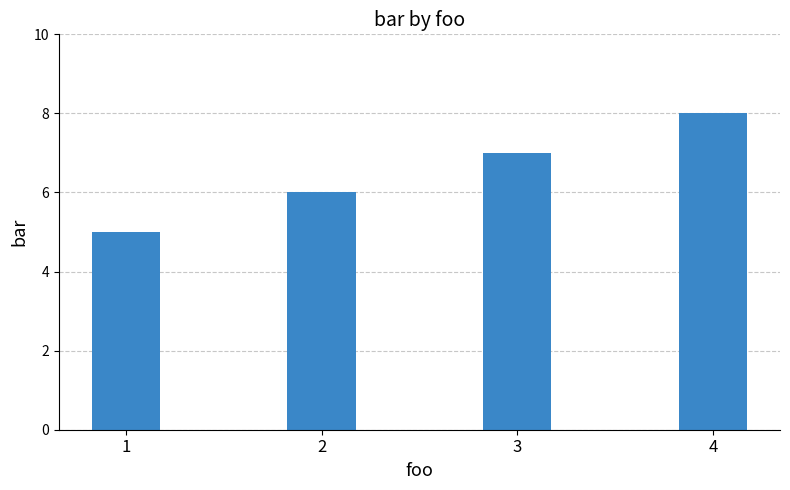

Reading left to right, transcribe all the data shown in this chart.

5	6	7	8